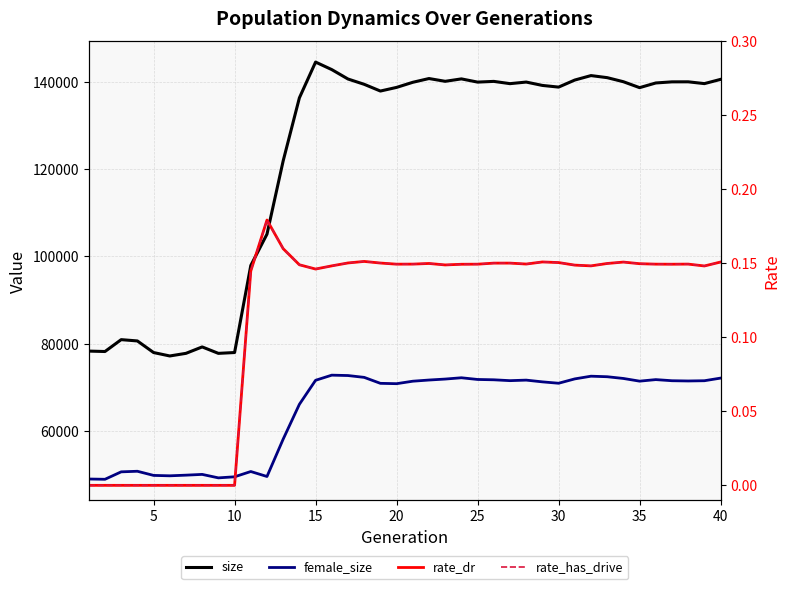

Is this an area chart (filled region under the line)?

No